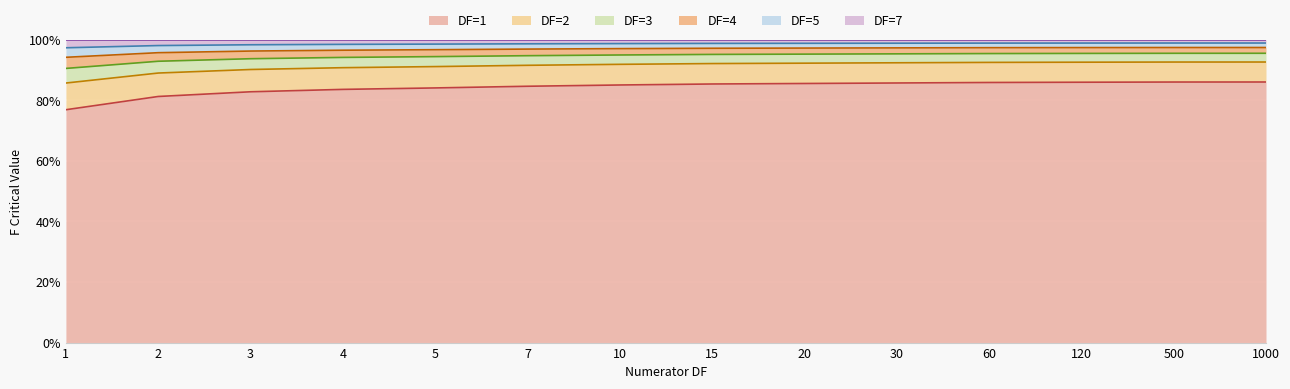

The DF=1 series shows 139.9 at 2. True or false?

False